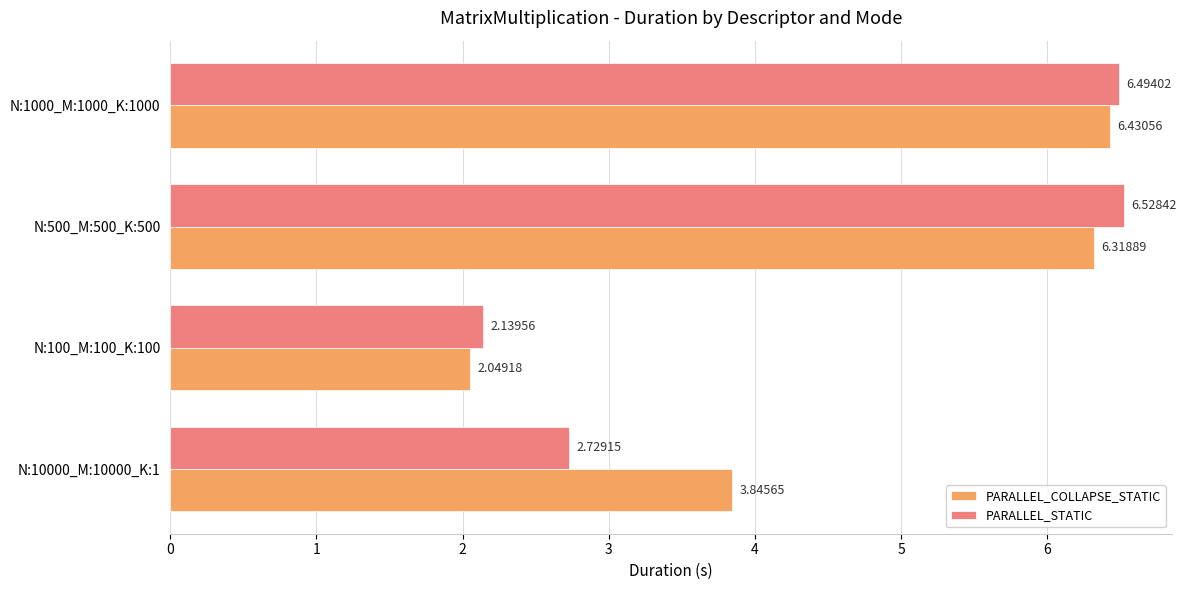

What is the average value of the PARALLEL_COLLAPSE_STATIC series?

4.7